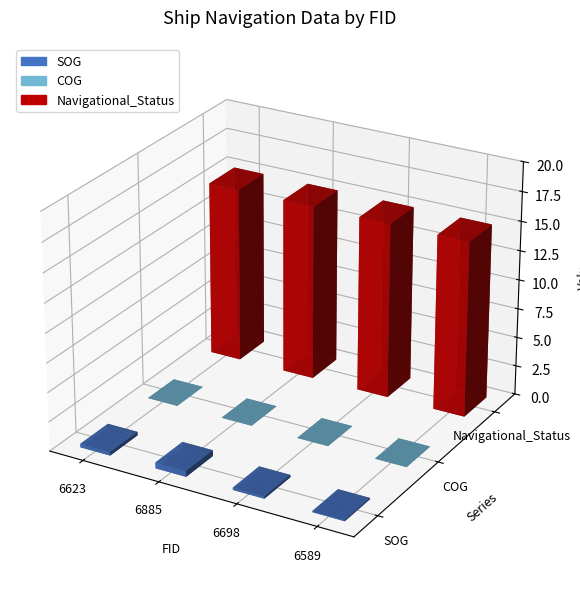

Reading left to right, extract all data points from this chart.

SOG: 6623=0.3	6885=0.5	6698=0.2	6589=0.1
COG: 6623=0.0	6885=0.0	6698=0.0	6589=0.0
Navigational_Status: 6623=15.0	6885=15.0	6698=15.0	6589=15.0